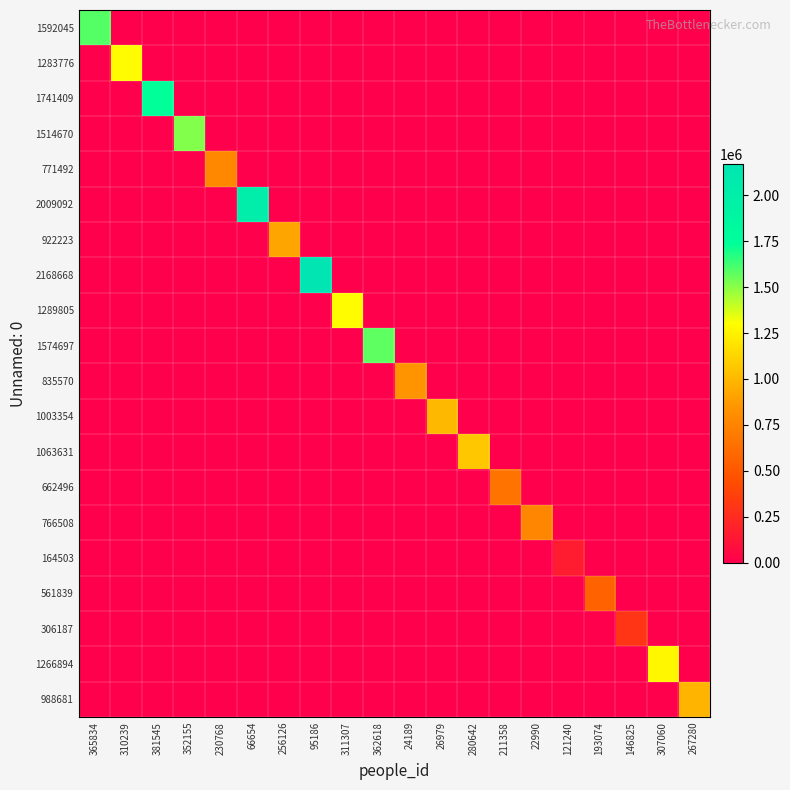

Which series changed the most between 310239 and 146825?

1283776